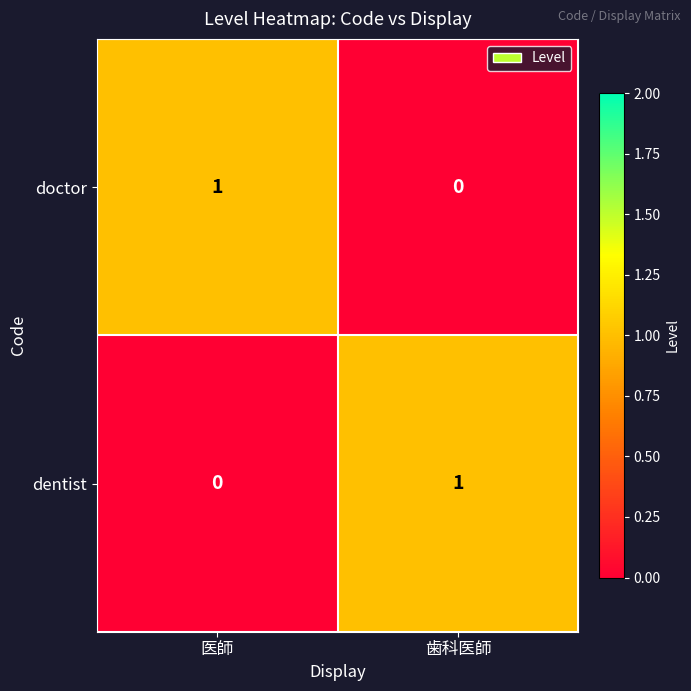

How many data points in dentist are less than 1?

1